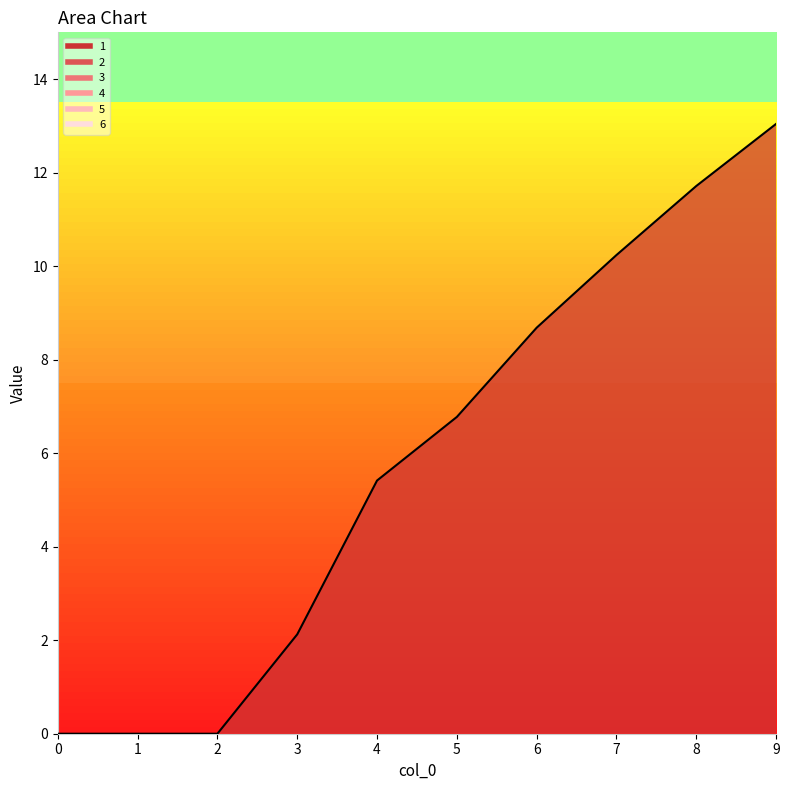

Does the chart have visible grid lines?

No